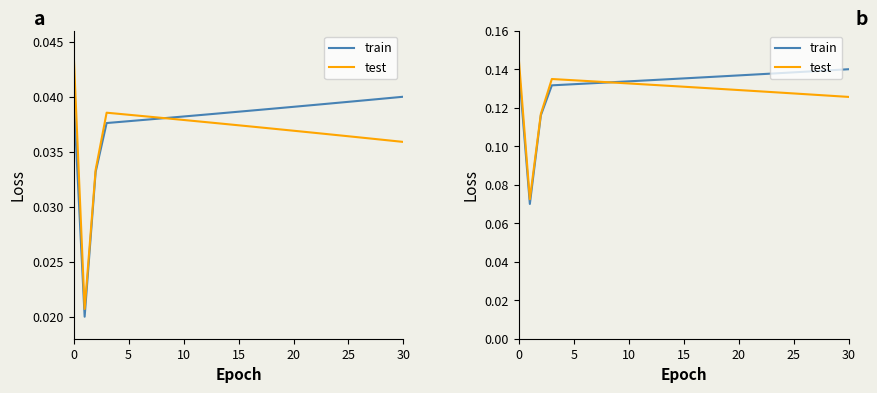

Rank the series by their average value, from highest to lowest.

train, test